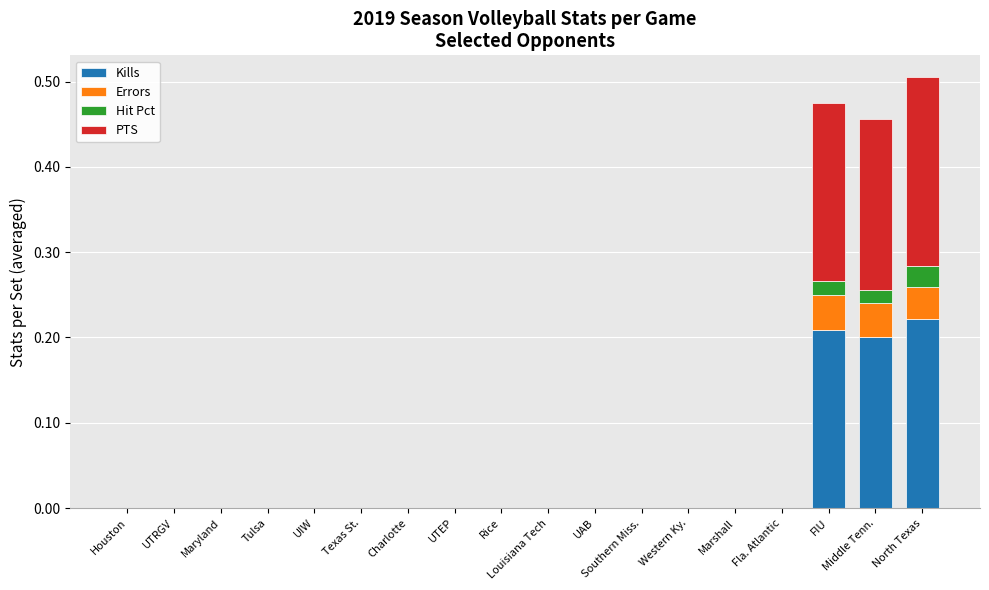

What is the total value across all series at FIU?

0.5